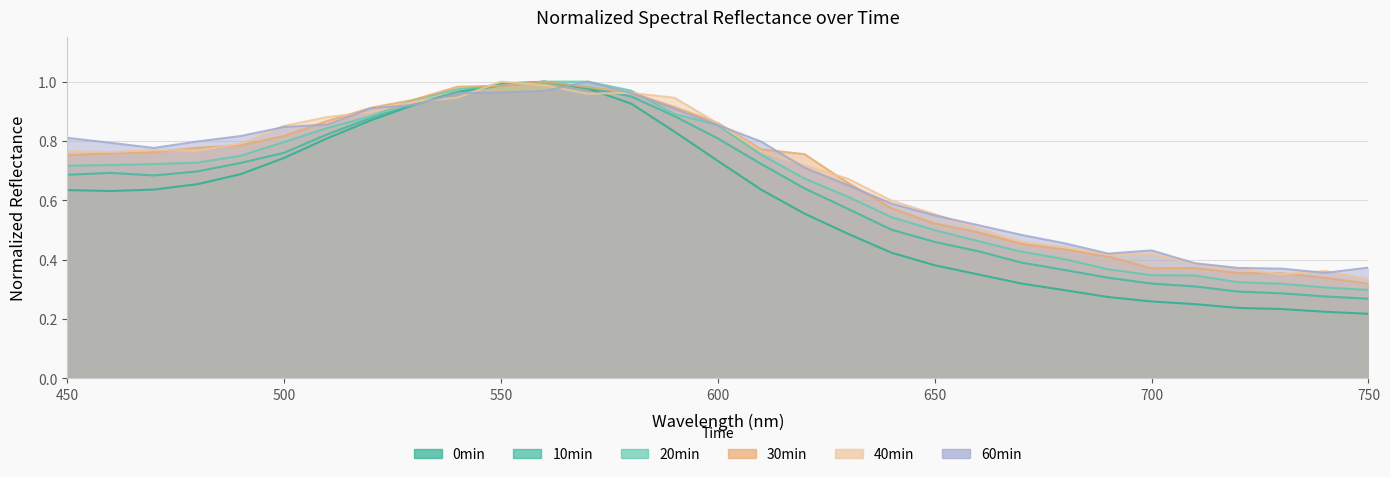

True or false: 47 30min_normalized and 47 60min_normalized intersect in this chart.

True